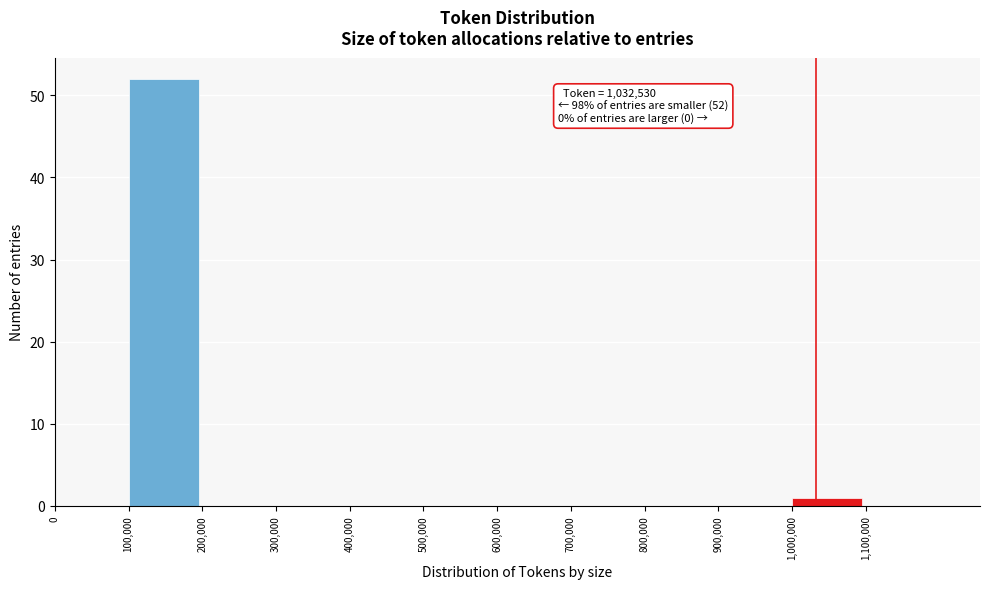

Over which range of the x-axis is the bar tallest?

100000 to 200000